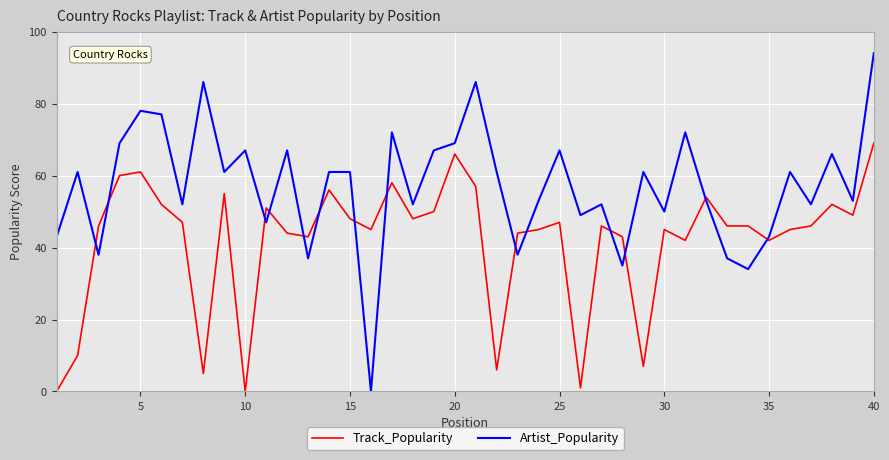

Which series has the largest total across all categories?

Artist_Popularity